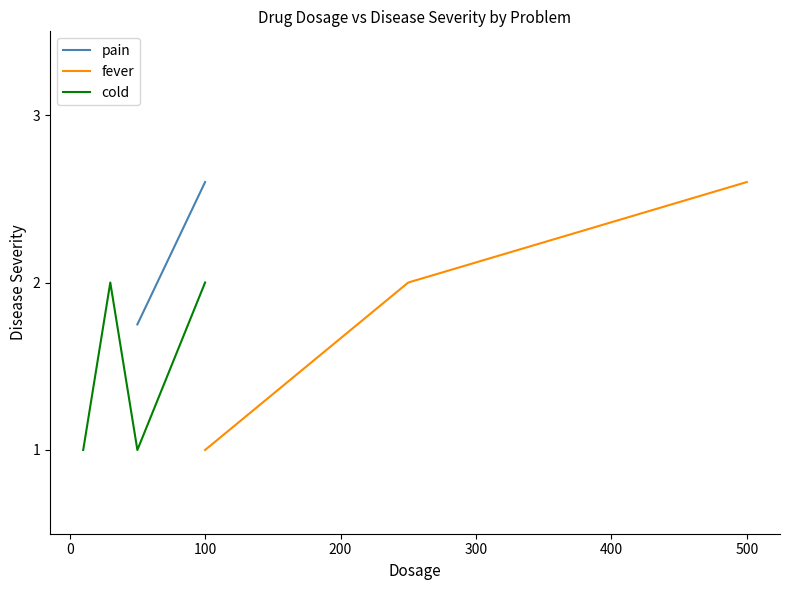

Does the chart have visible grid lines?

No